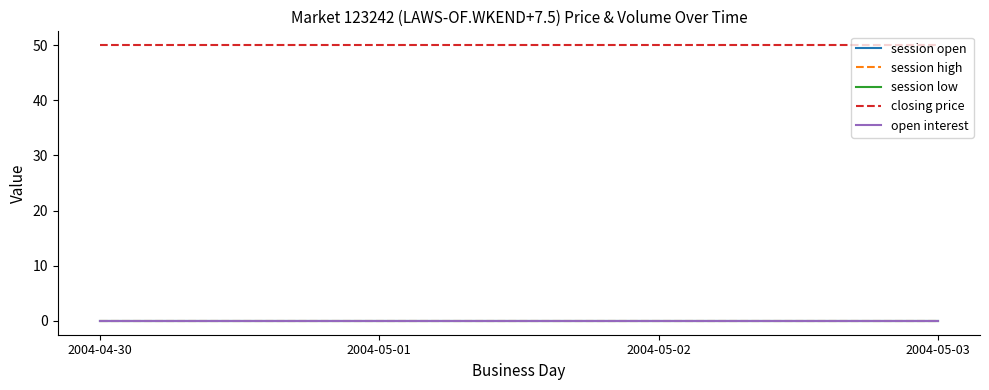

What is the total value across all series at 2004-05-03?

50